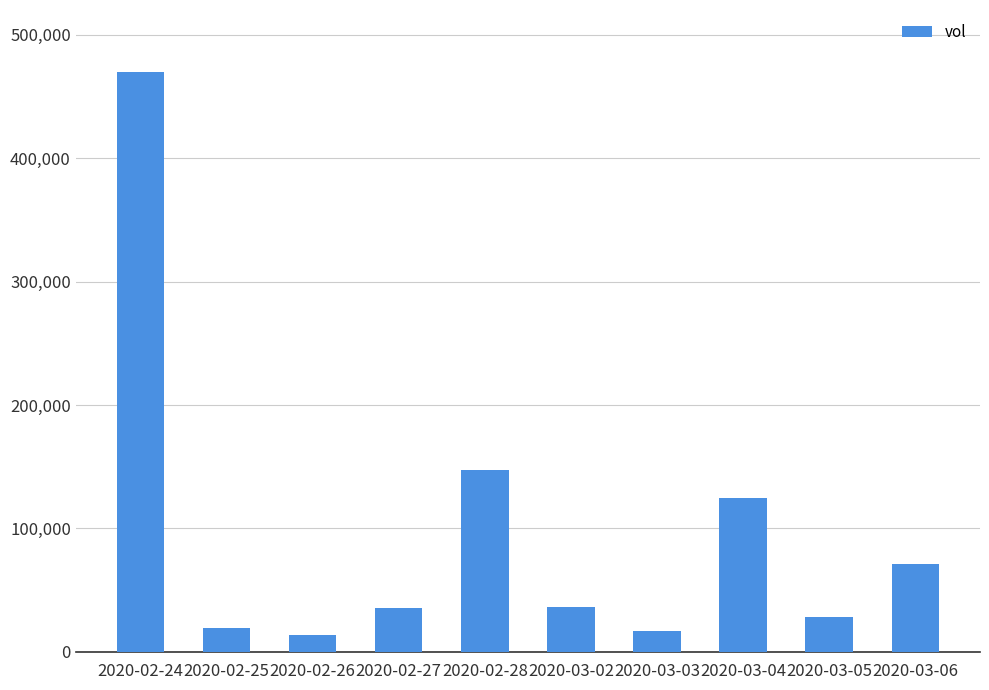

Where is the data nearest to the value 241700?

2020-02-28